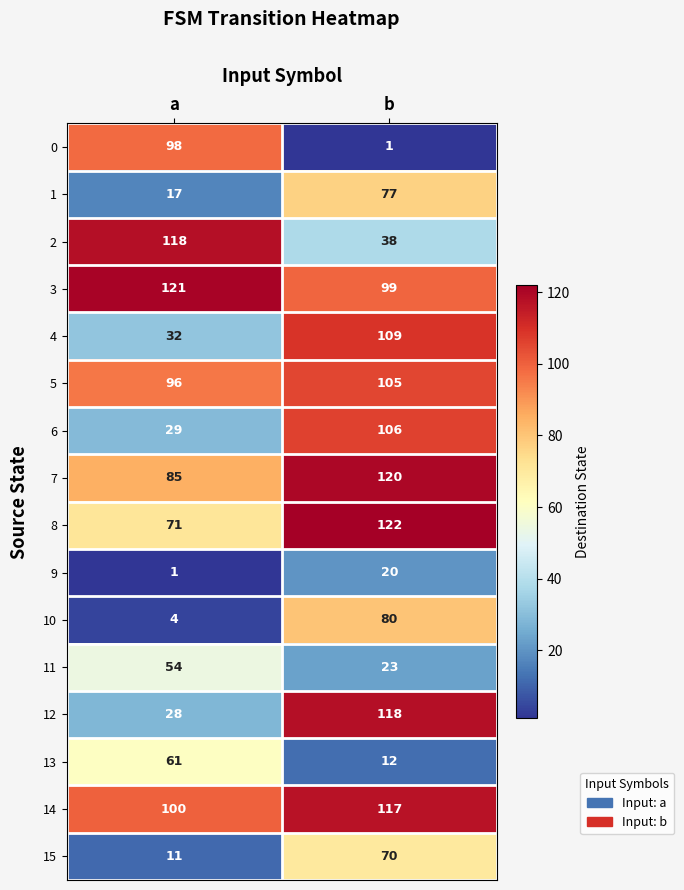

What is the sum of all 2 values?

156